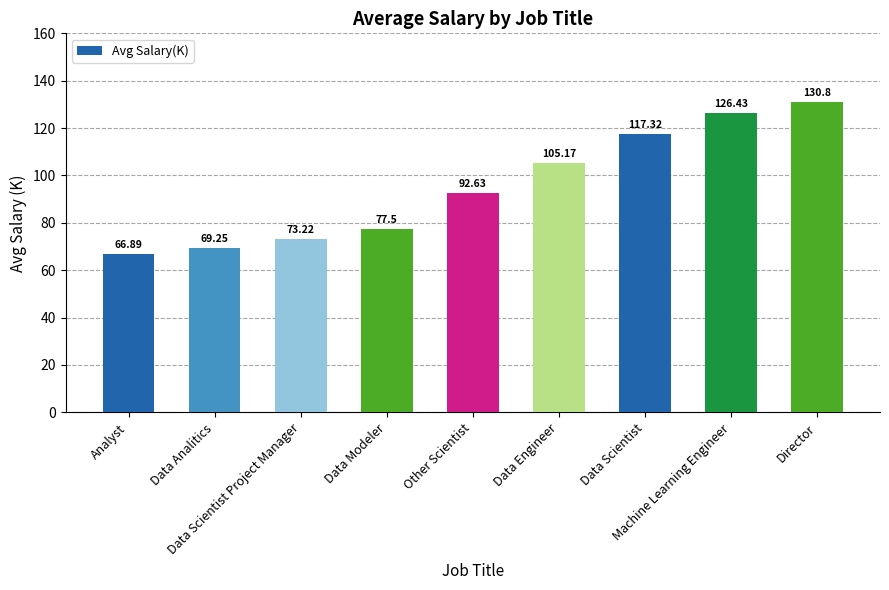

Count the number of values greater than 92.

5